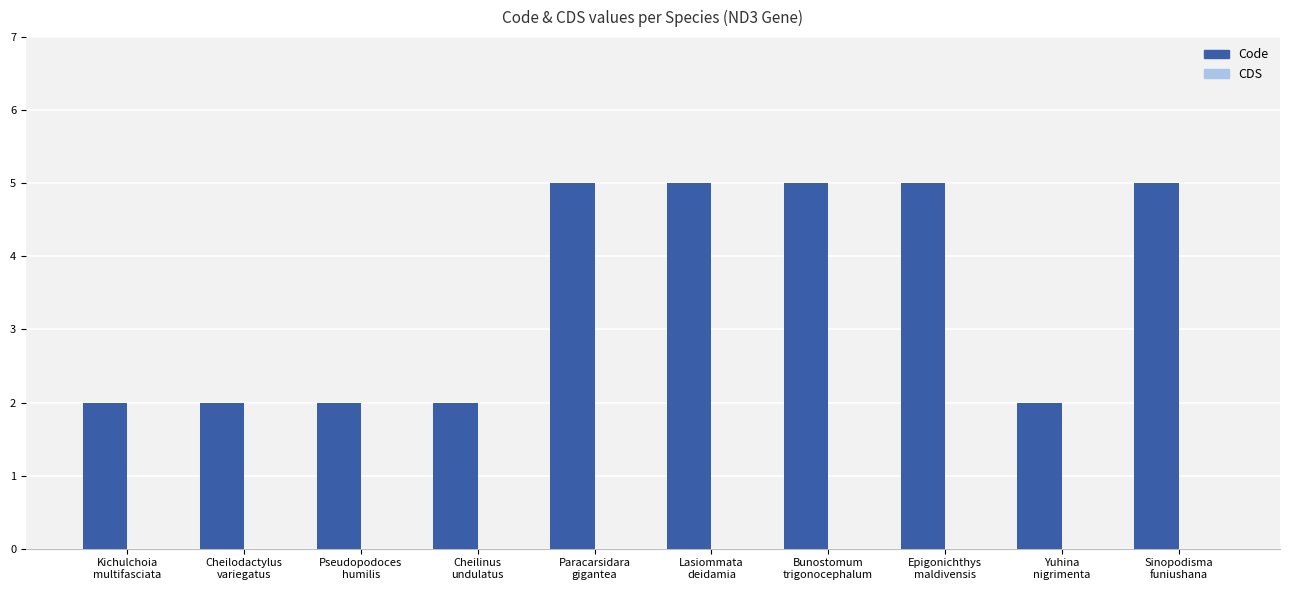

Reading left to right, what are all the values shown in this chart?

2	2	2	2	5	5	5	5	2	5